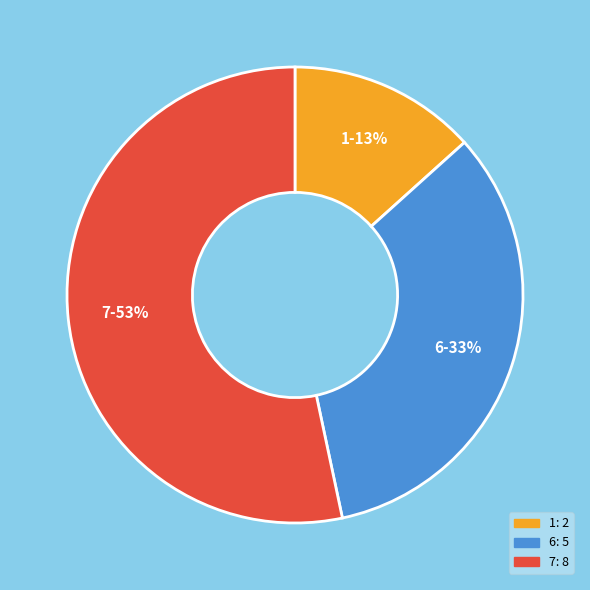

The 7 slice represents 44% of the pie. True or false?

False